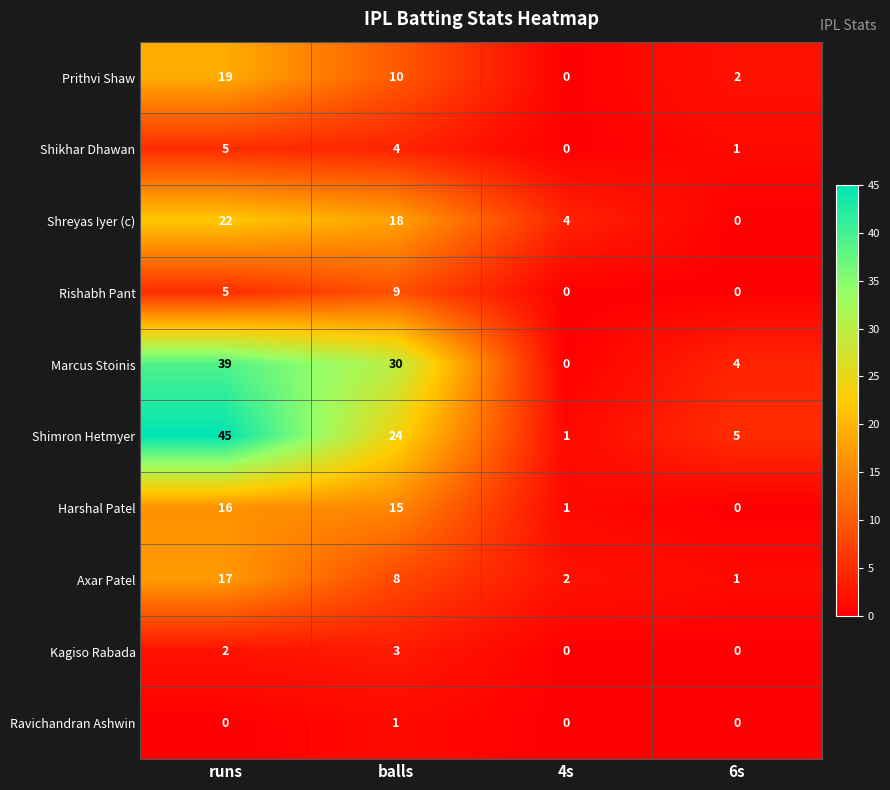

What is the difference between the highest and lowest values at 4s?

4